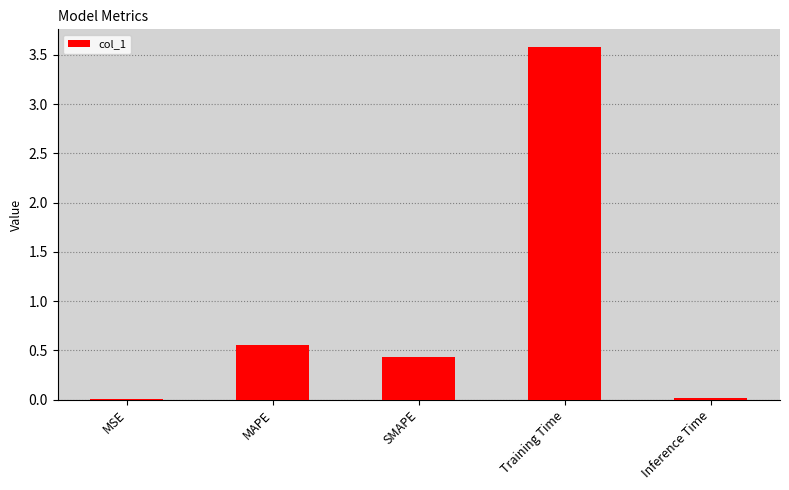

At which label is the value closest to 1?

MAPE